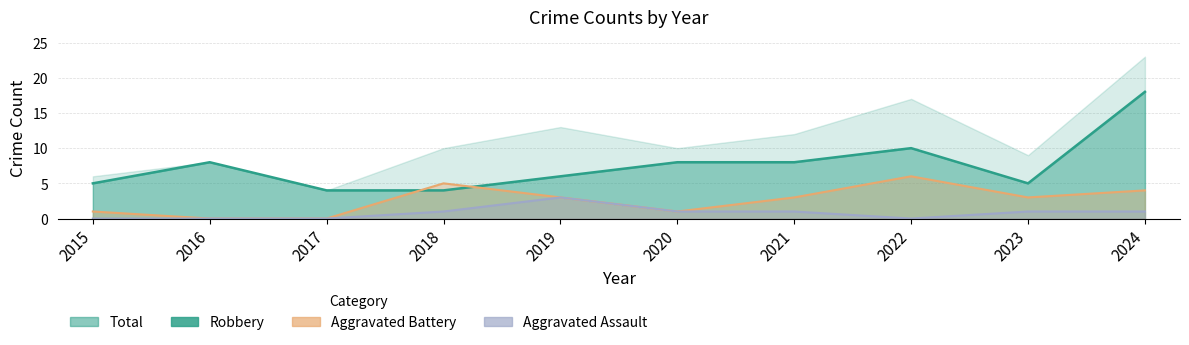

At which label is Aggravated Assault closest to 1?

2018